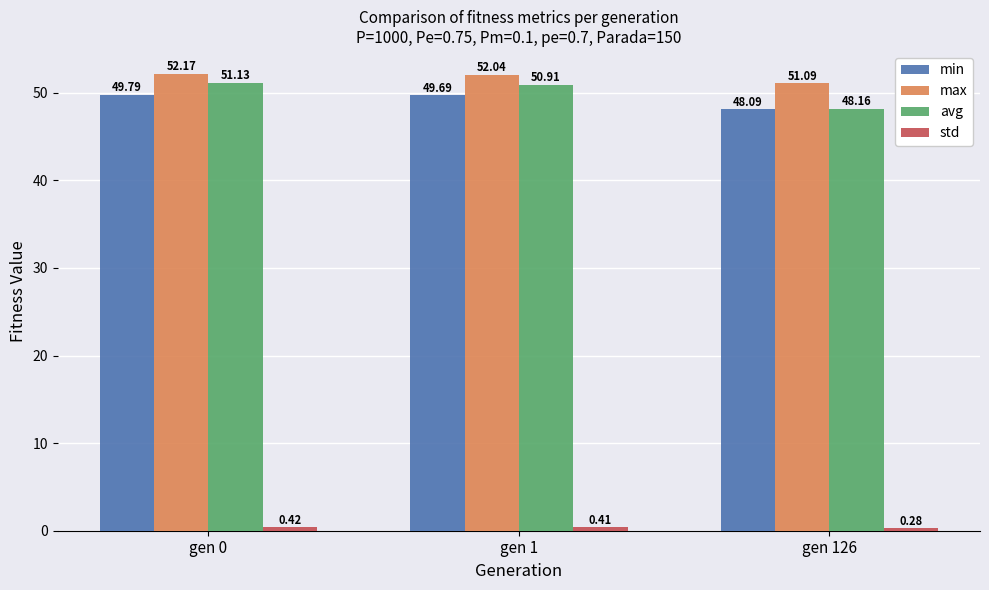

Which category has the highest value in the min series?

gen 0